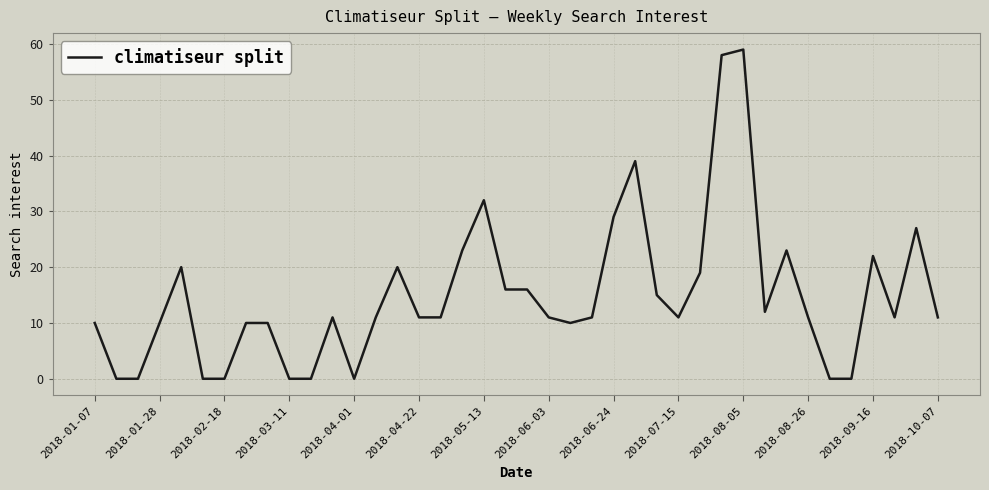

What is the maximum value shown in the chart?

59